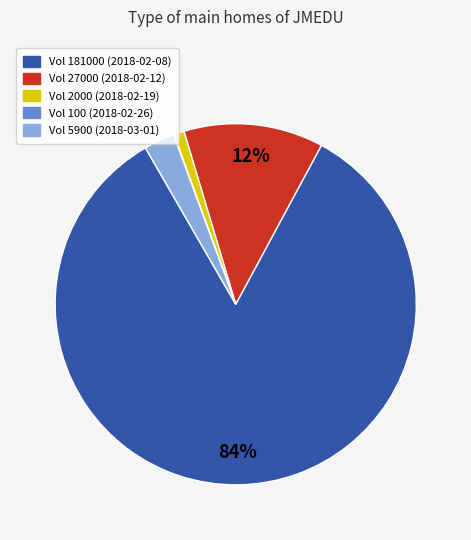

Which slice is the largest?

Vol 181000 (2018-02-08)